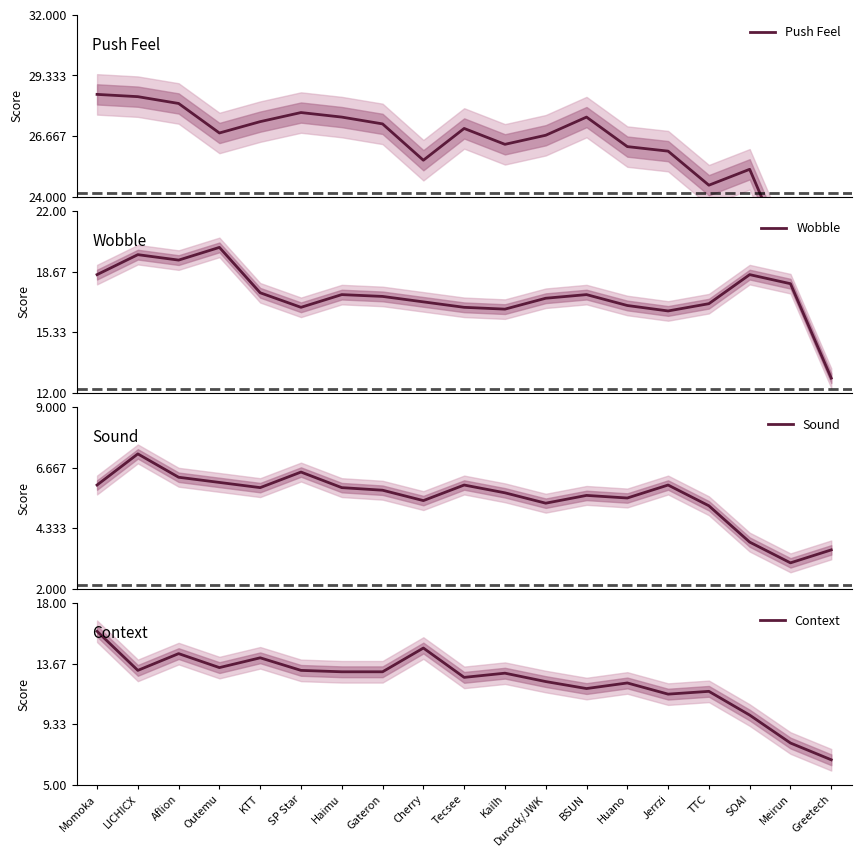

Read the Wobble value at Huano.

16.8